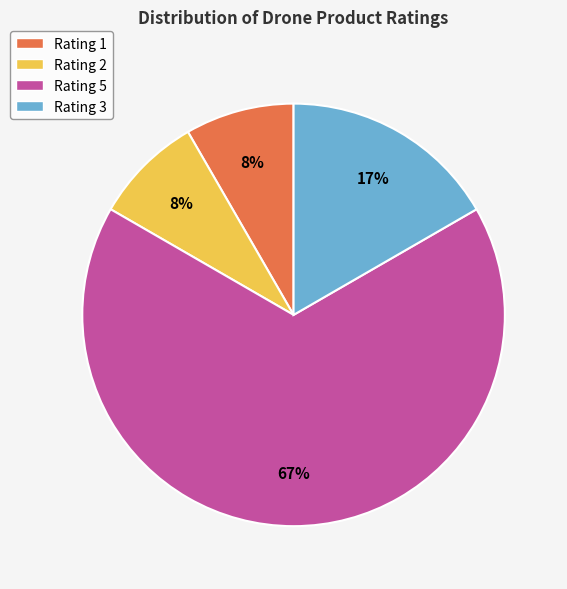

To the nearest percent, what percentage of the pie is Rating 3?

17%